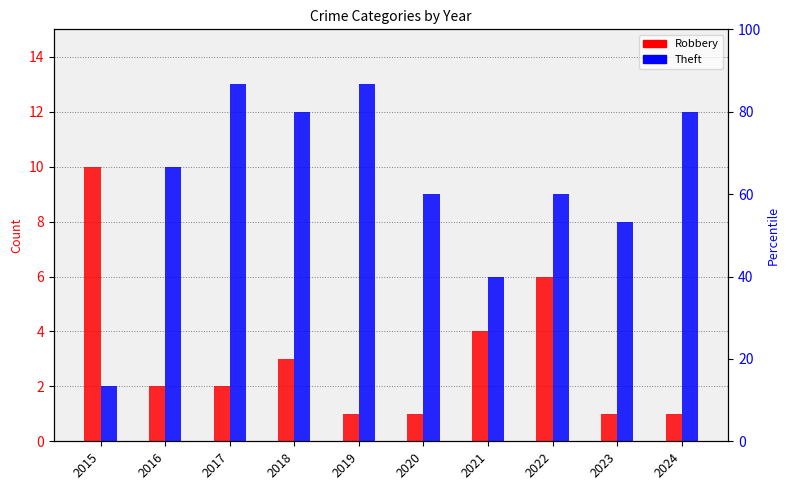

How many bars are there in each group?

2